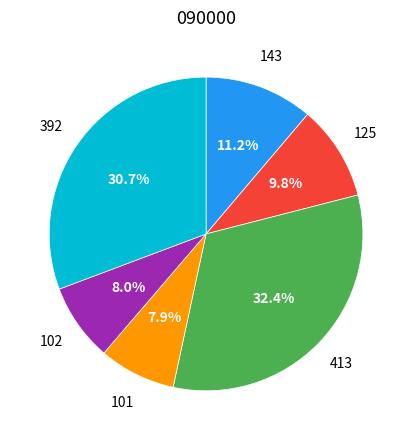

Is there a majority slice in this chart?

No